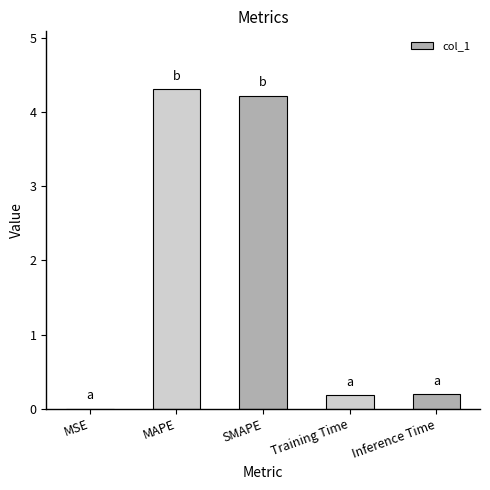

The value at Inference Time is 0.2. True or false?

True